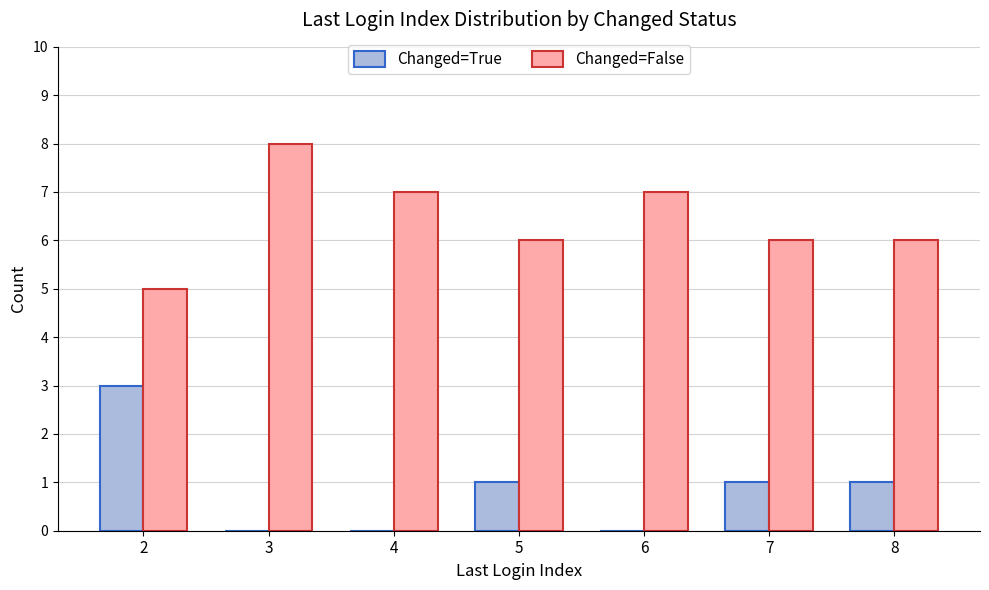

Is the value of Changed=True at 2 greater than the value of Changed=False at 8?

No